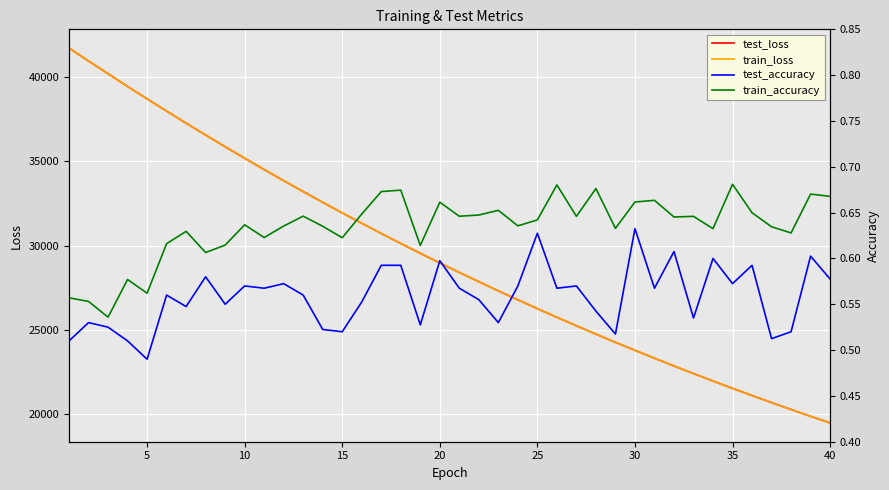

The value of test_loss at 30 is 35720.5. True or false?

False